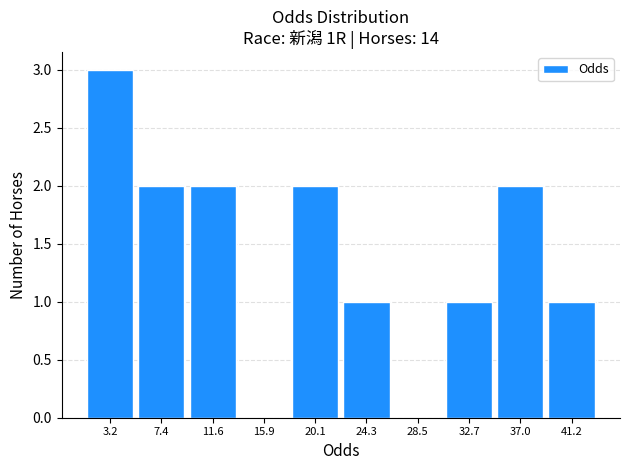

Reading left to right, what are all the values shown in this chart?

3.2=3	7.4=2	11.6=2	15.9=0	20.1=2	24.3=1	28.5=0	32.7=1	37.0=2	41.2=1